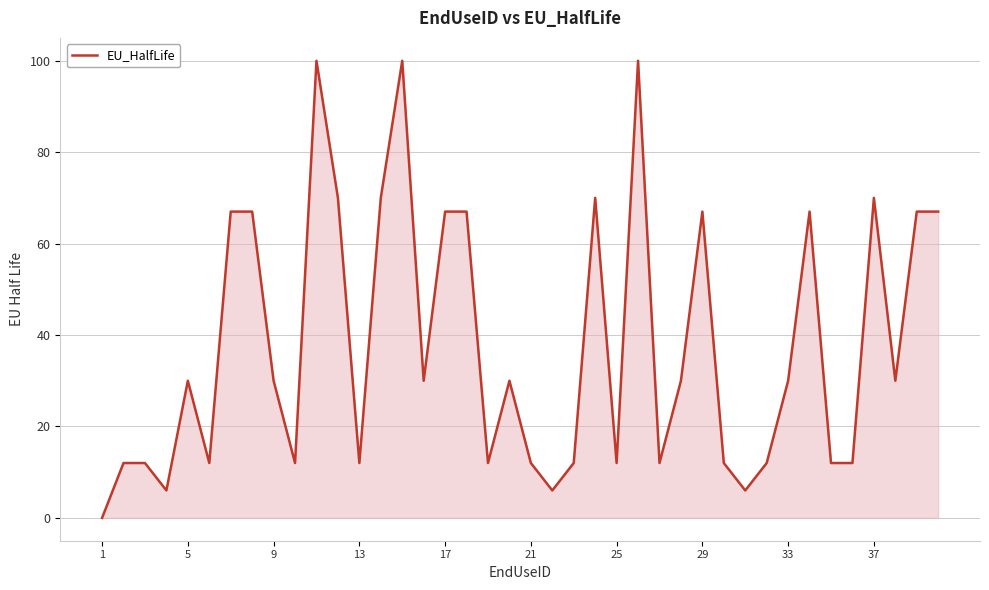

What is the greatest value displayed?

100